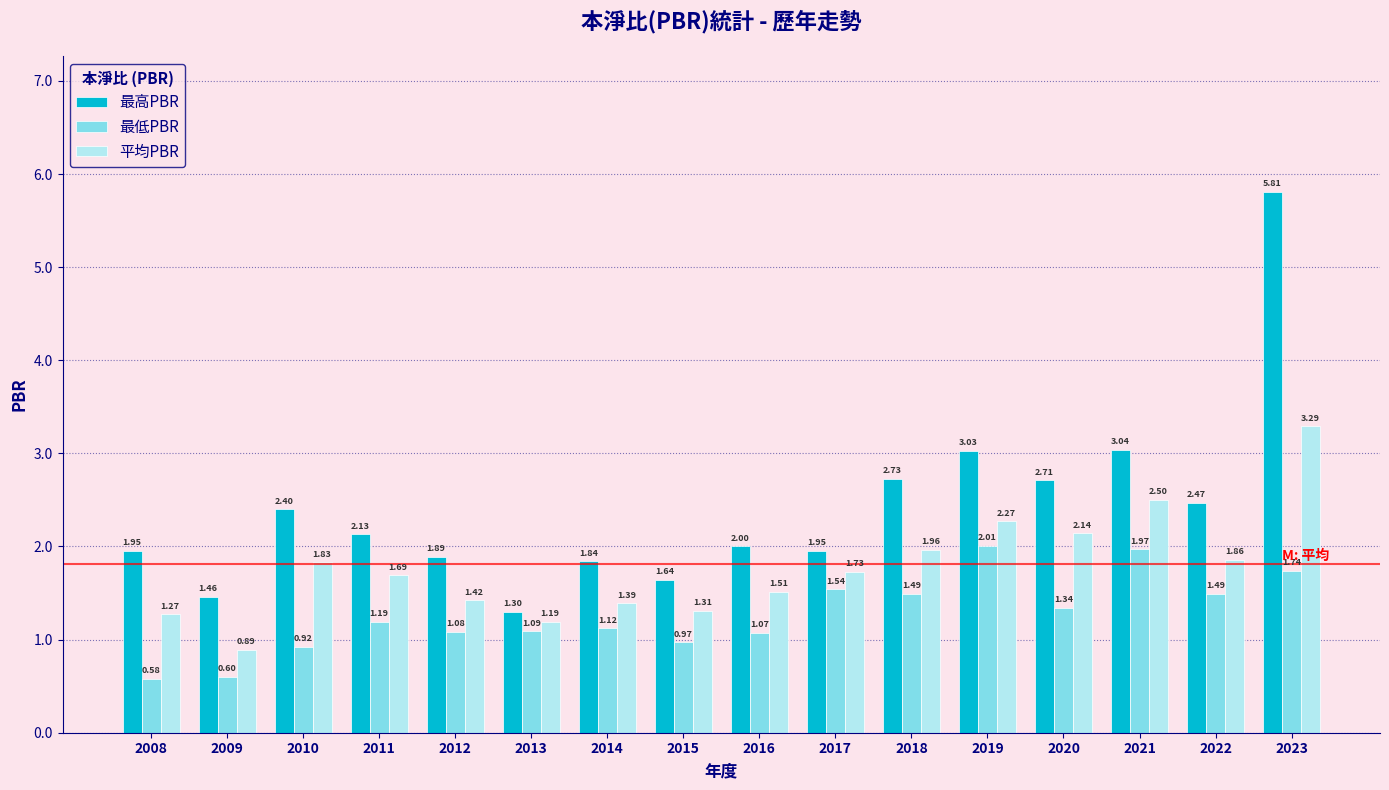

At which label does 最高PBR first exceed 2?

2010